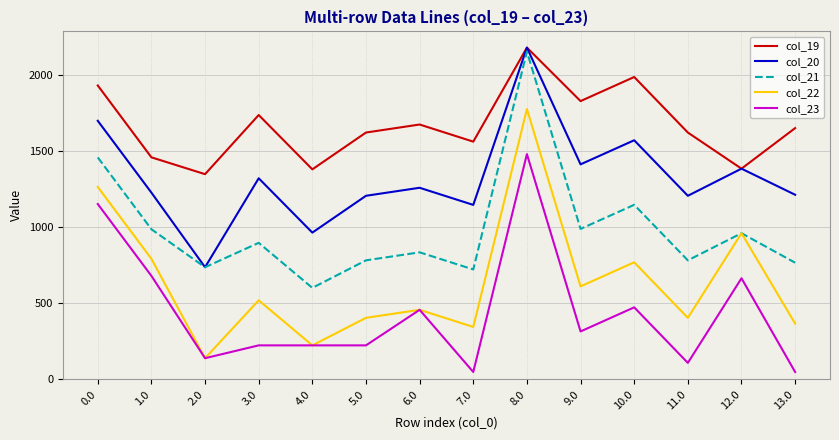

Which series changed the most between 1.0 and 12.0?

col_22